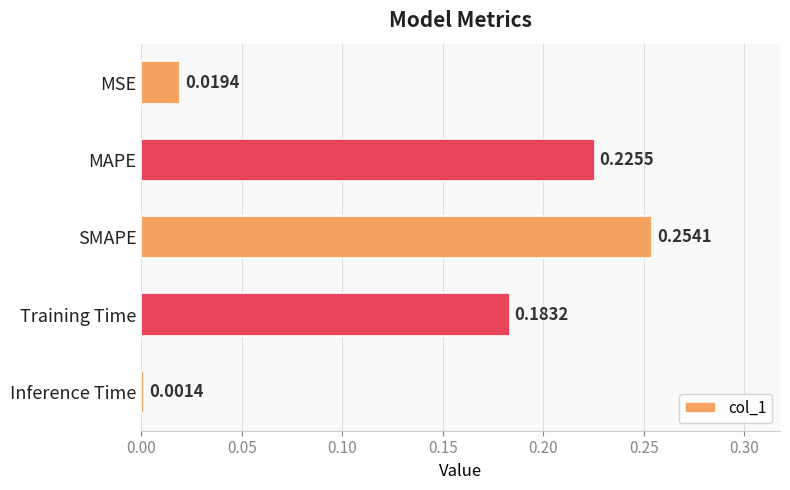

What is the sum of all values?

0.7